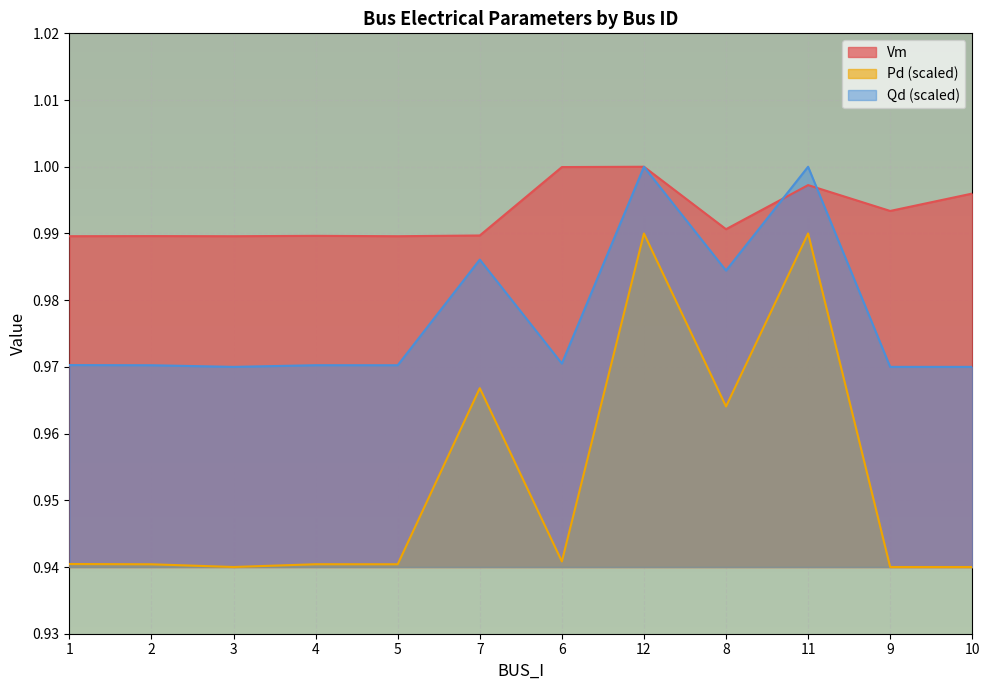

At which category is the sum across all series the highest?

12